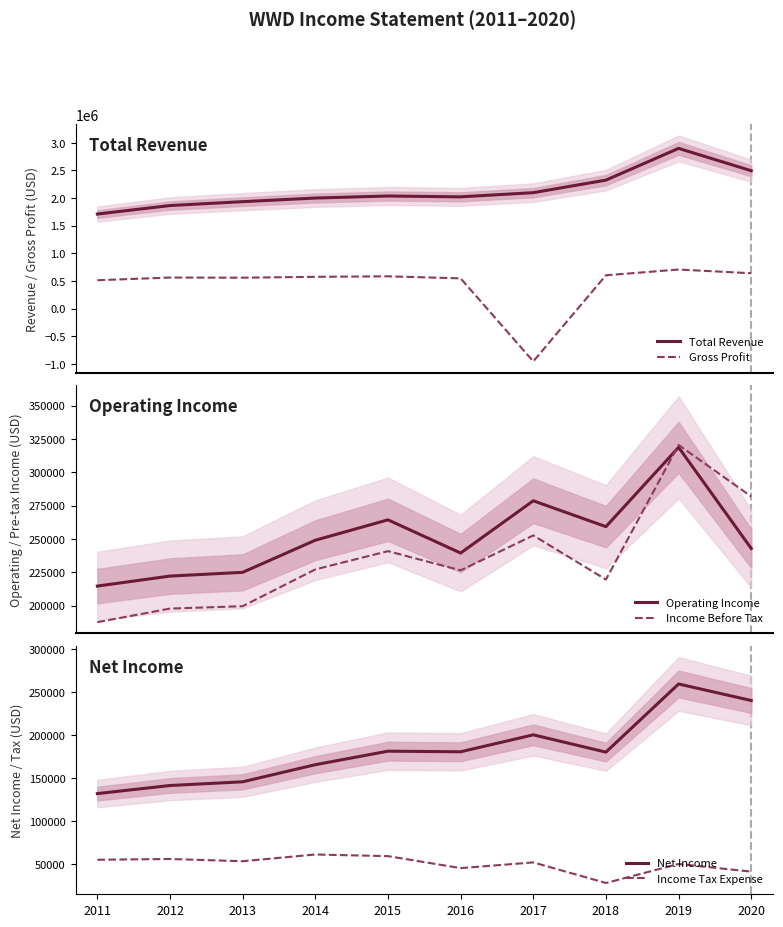

What is the sum of the Income Before Tax values at 2018 and 2011?

407200